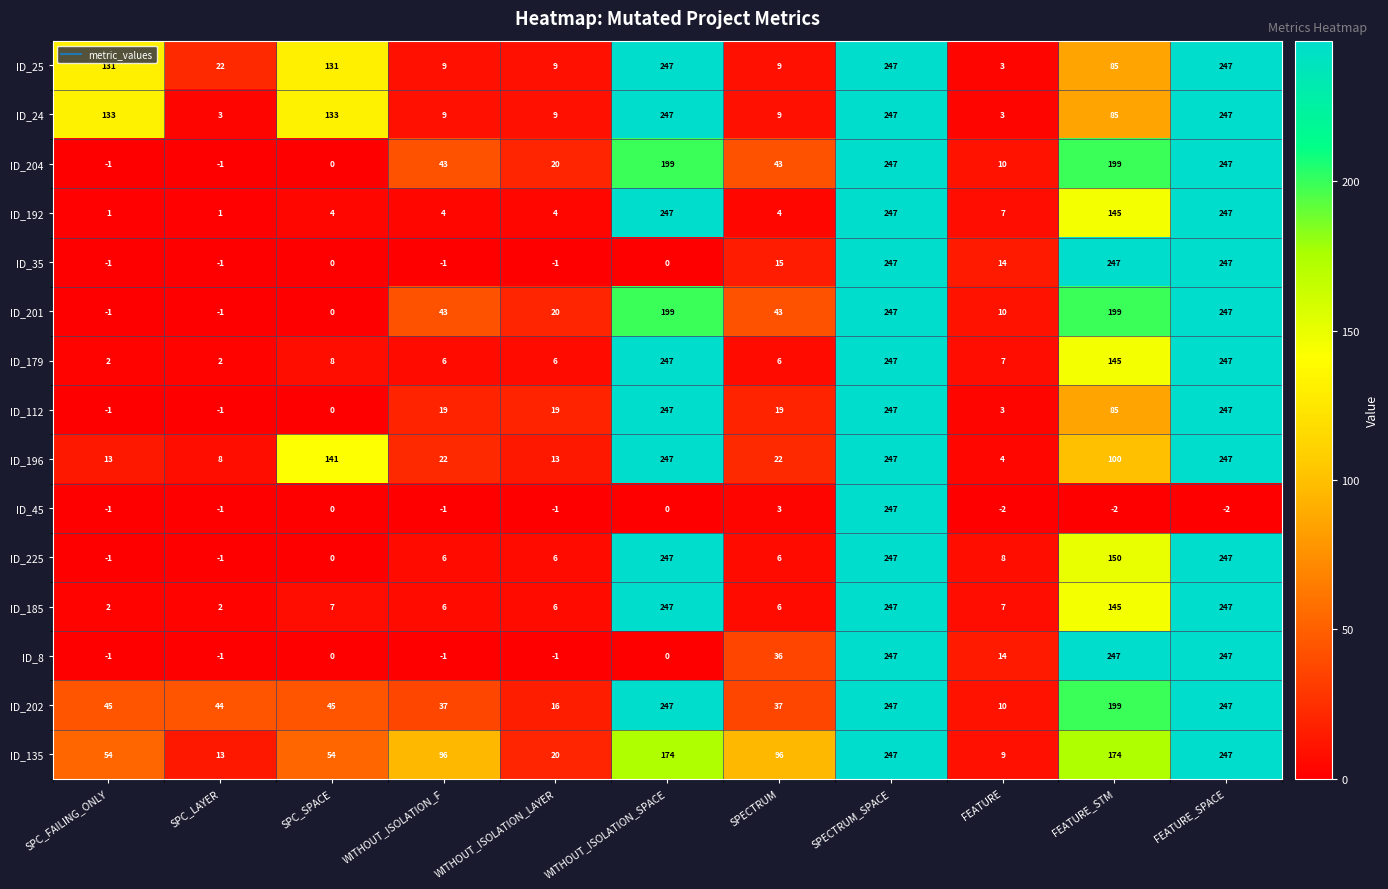

Is it true that ID_225 equals 379 at WITHOUT_ISOLATION_SPACE?

False